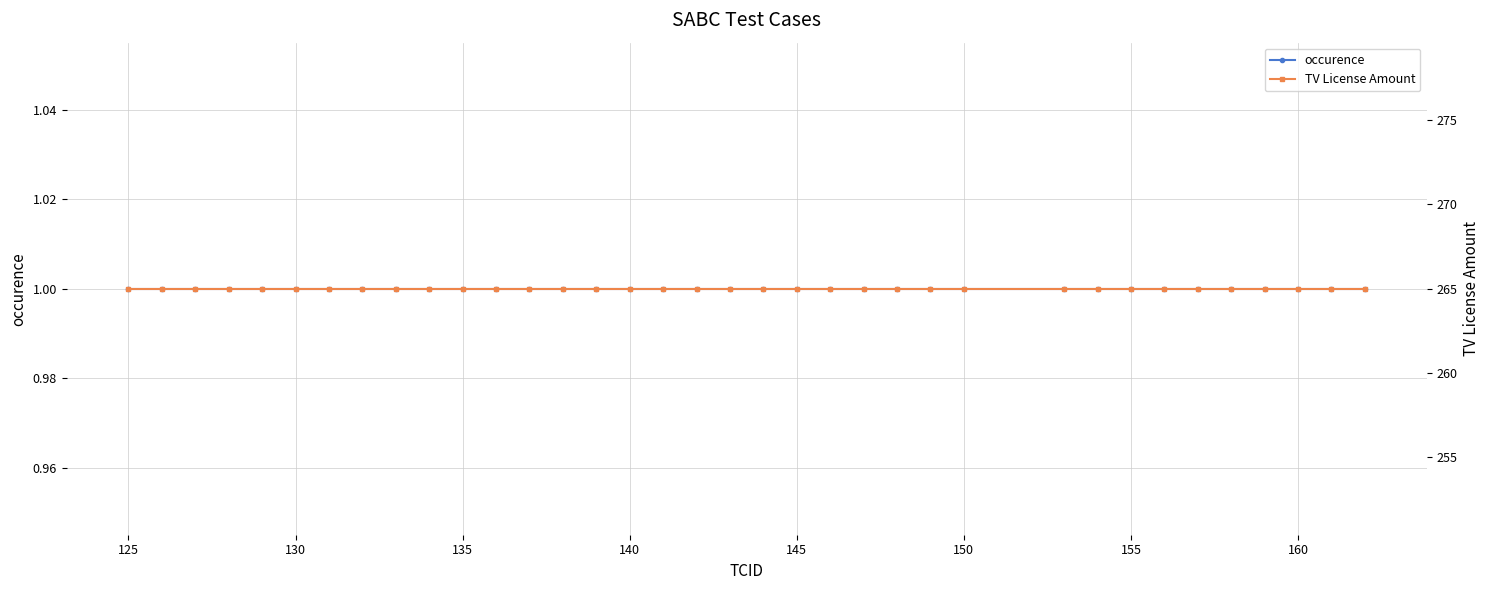

True or false: TV License Amount and occurence intersect in this chart.

False